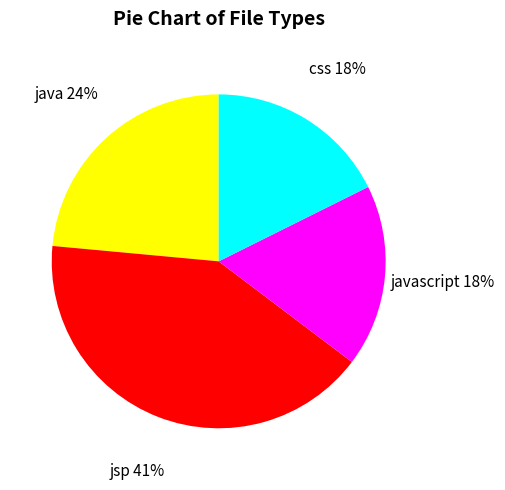

Is the sum of javascript and css greater than half?

No